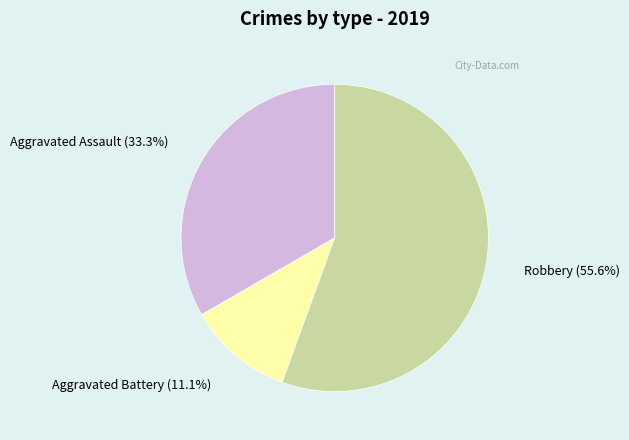

To the nearest percent, what is the average slice percentage?

33%